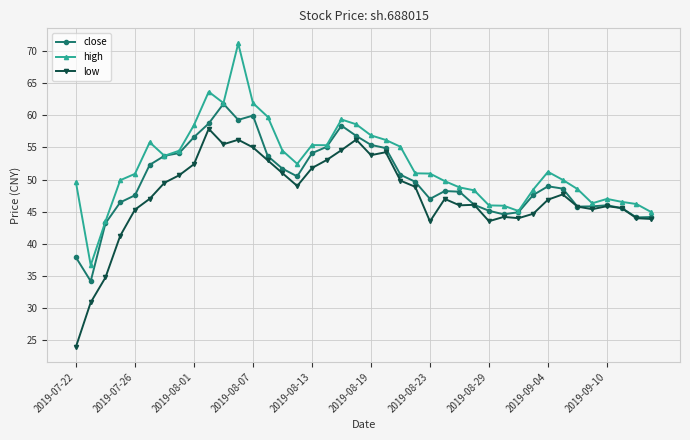

What is the difference between the second highest and minimum values in the close series?

25.8